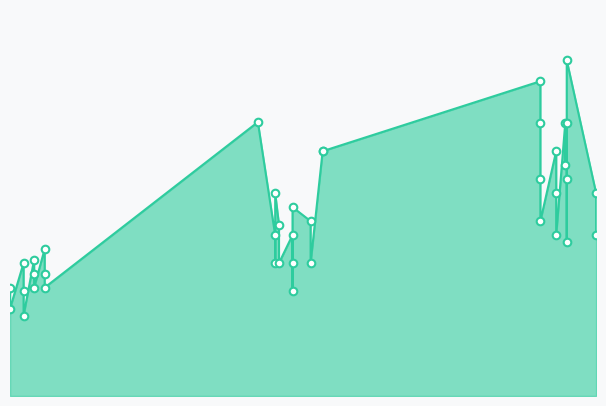

What is the ratio of the value at 2022-12-30 to the value at 2022-01-14?

1.5